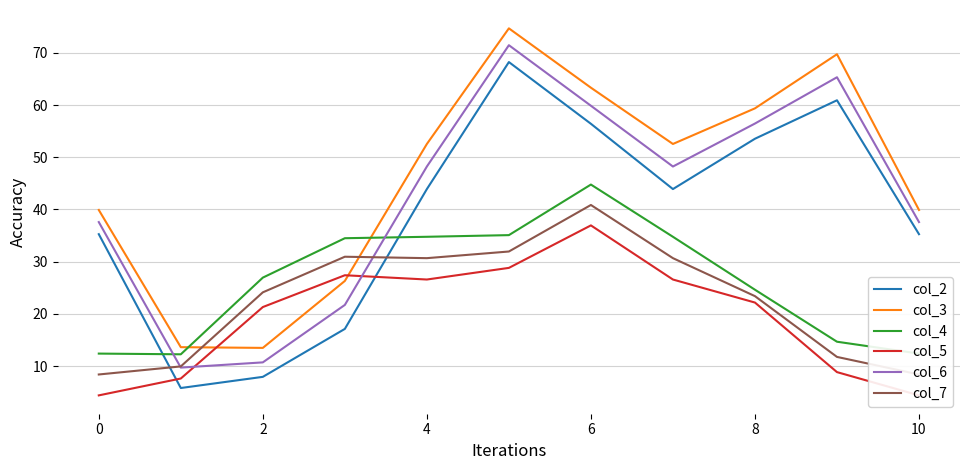

What value does the col_6 series have at 10?

37.6